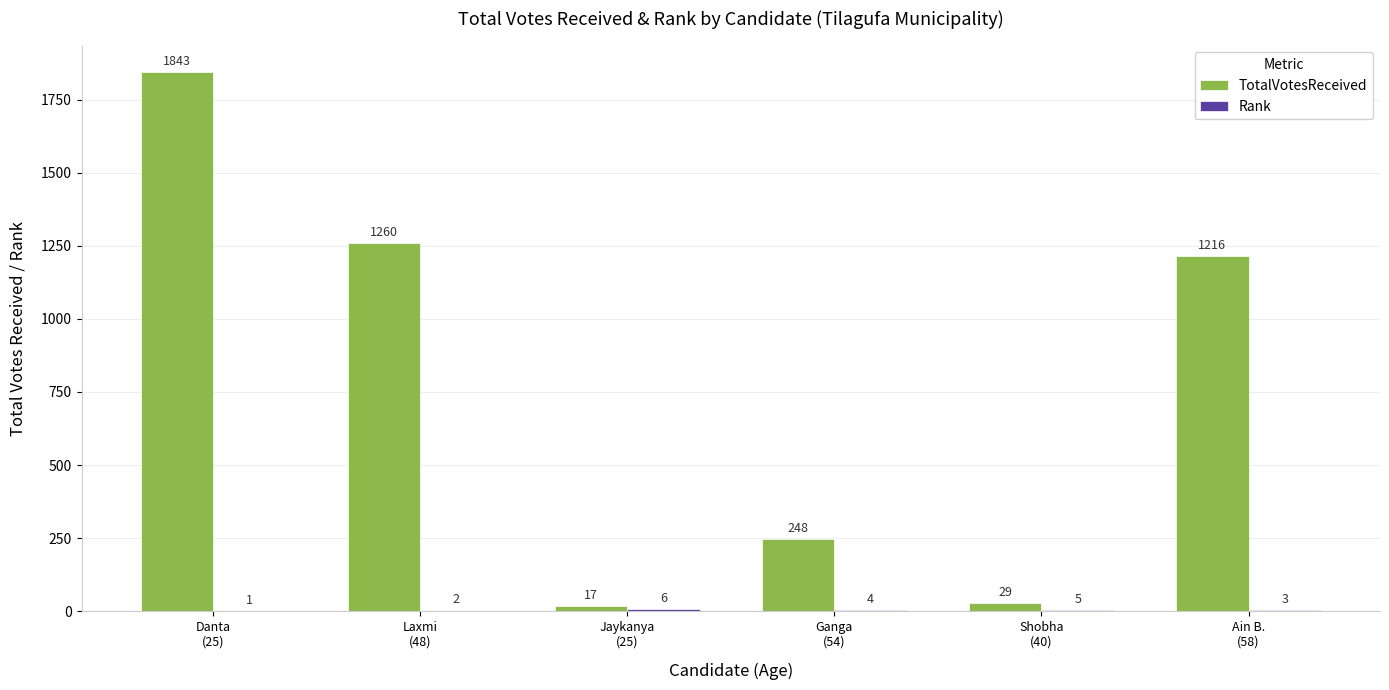

How many series are shown in this chart?

2